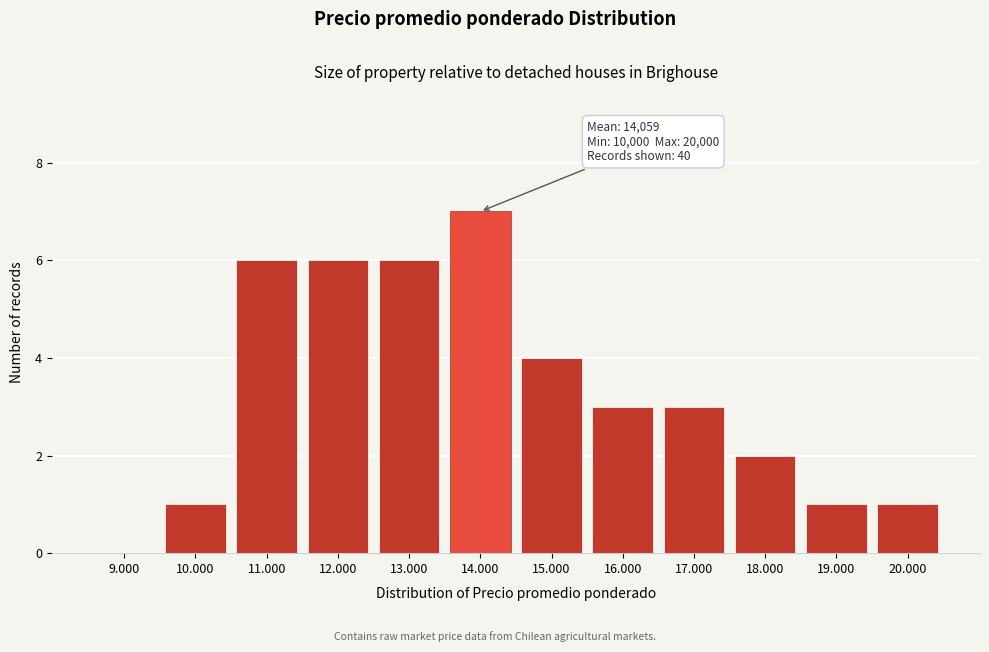

Reading right to left, what are all the values shown in this chart?

20.000=1	19.000=1	18.000=2	17.000=3	16.000=3	15.000=4	14.000=7	13.000=6	12.000=6	11.000=6	10.000=1	9.000=0